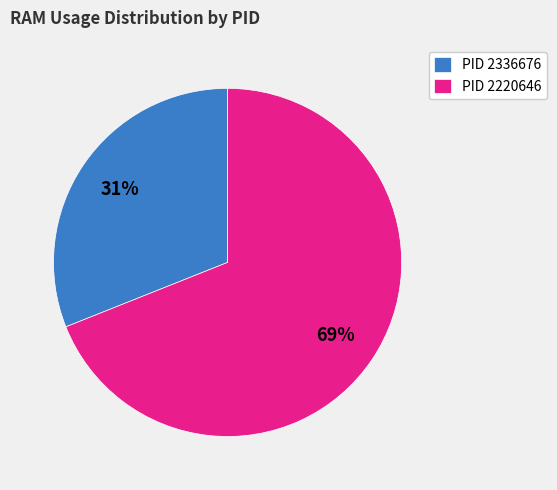

Which slice represents more than half of the pie?

PID 2220646